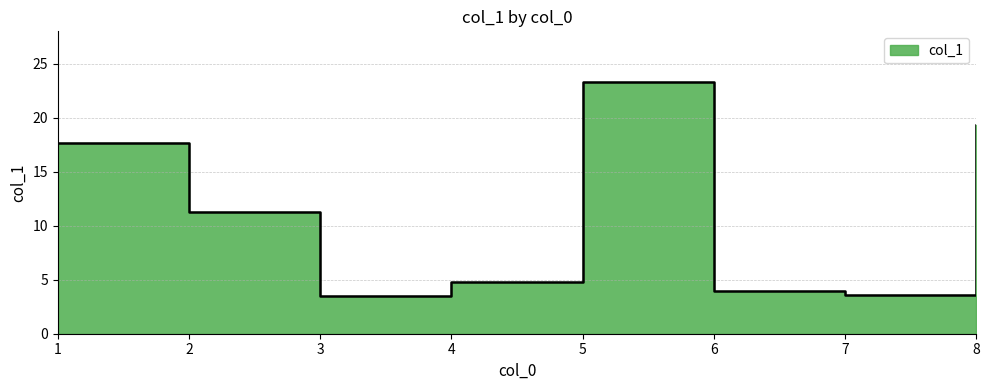

At which category does the data reach its first local valley?

3